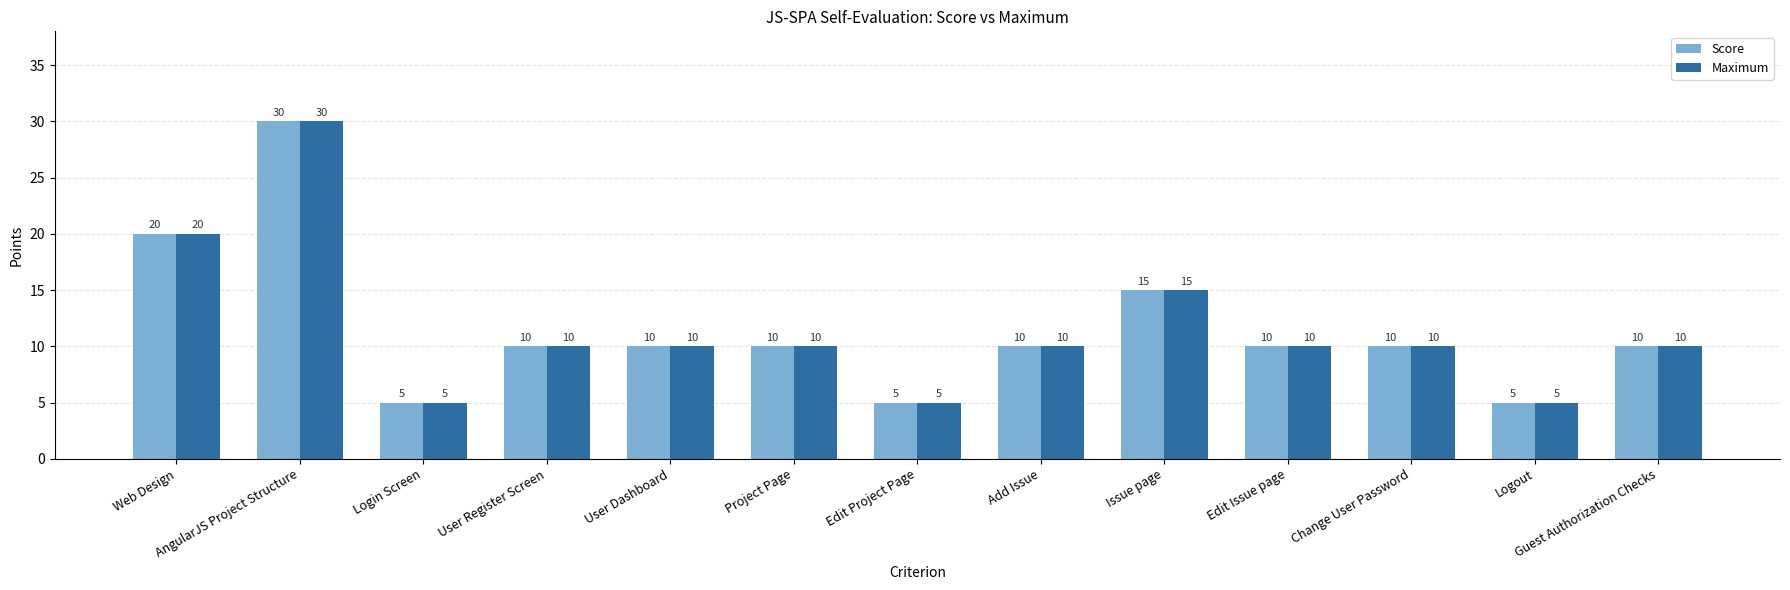

What is the highest value of the Maximum series?

30